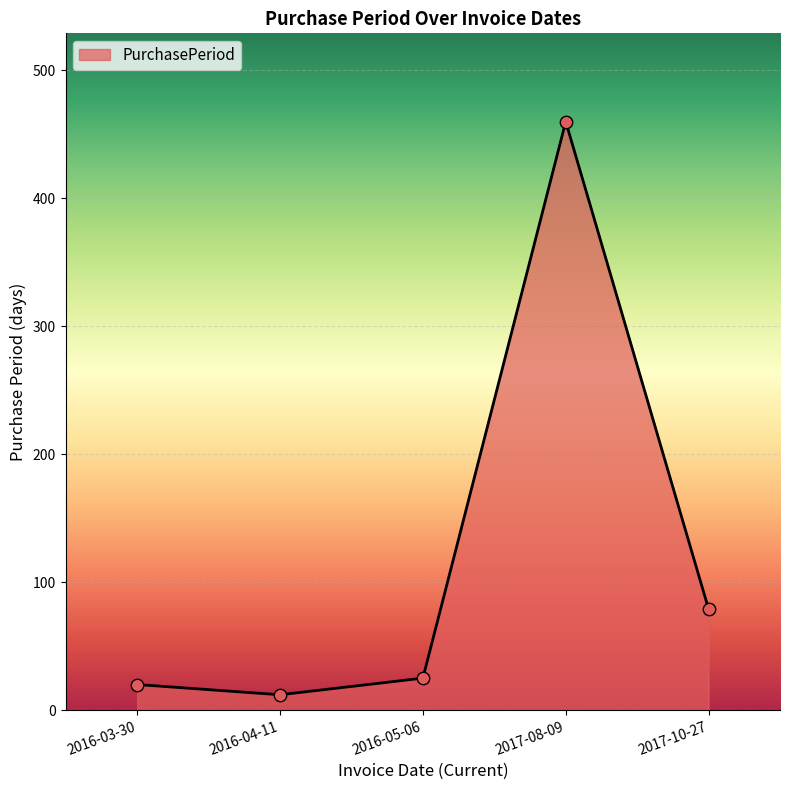

Which has a higher value, 2016-03-30 or 2017-08-09?

2017-08-09